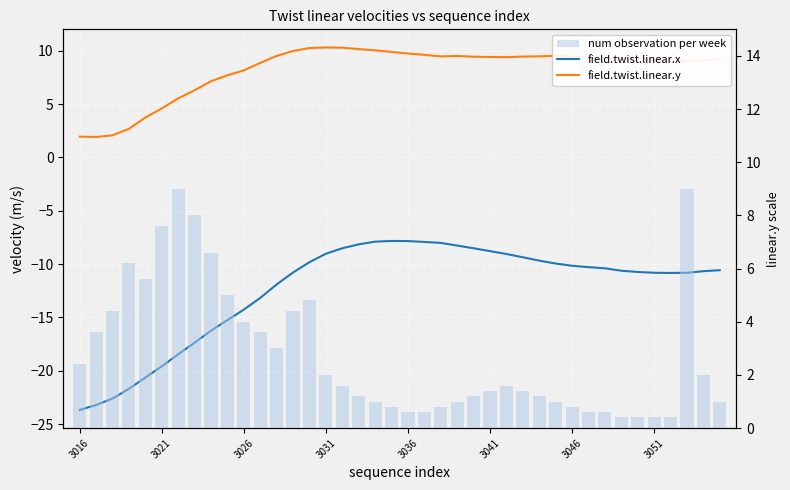

Which series has the largest total across all categories?

field.twist.linear.y